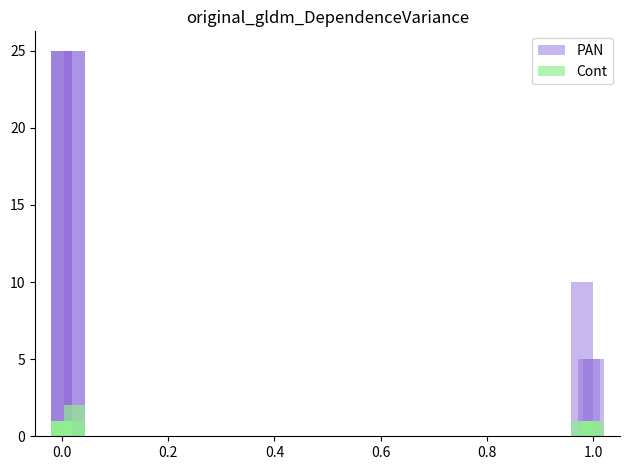

How many data points does each series have?

8